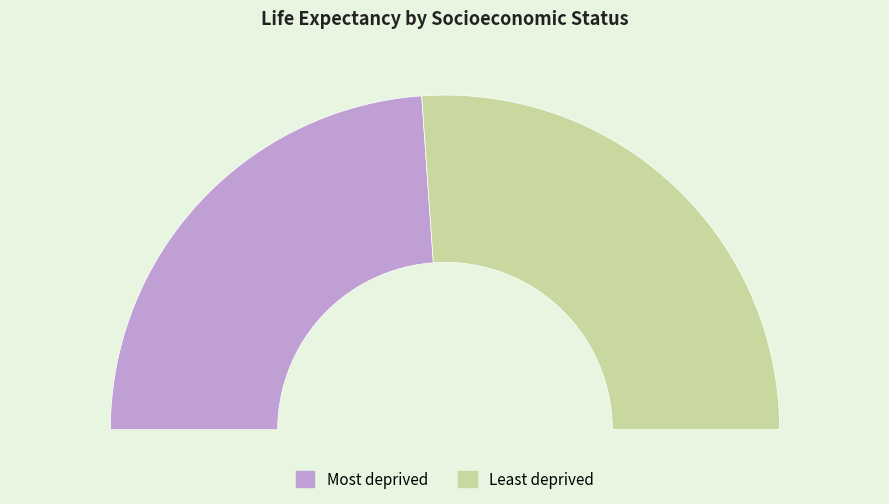

What portion of the pie excludes Most deprived?

52.2%